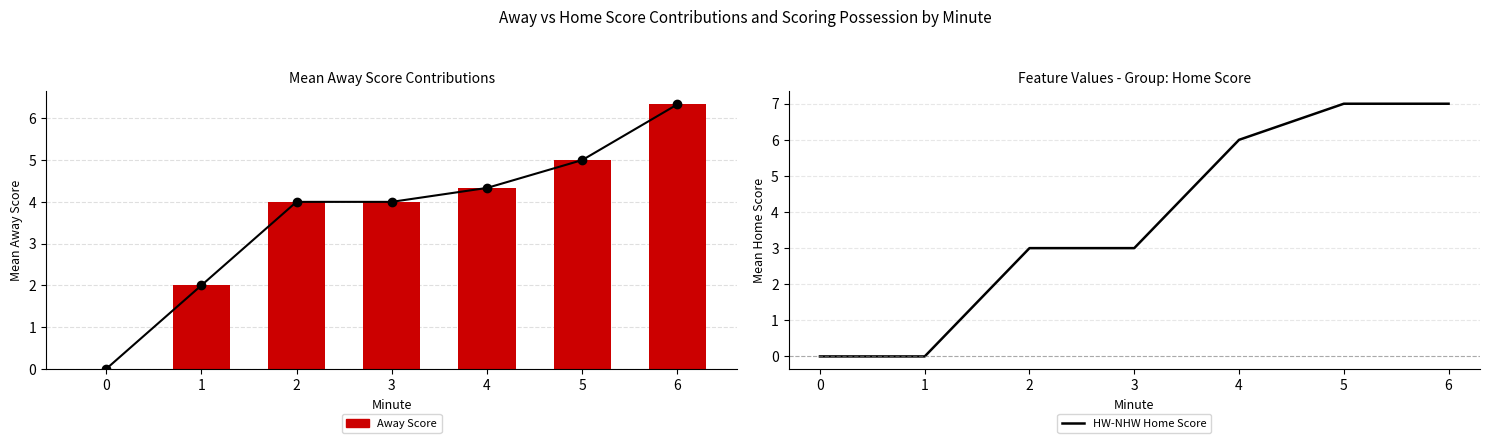

Which series has the largest total across all categories?

HW-NHW Home Score